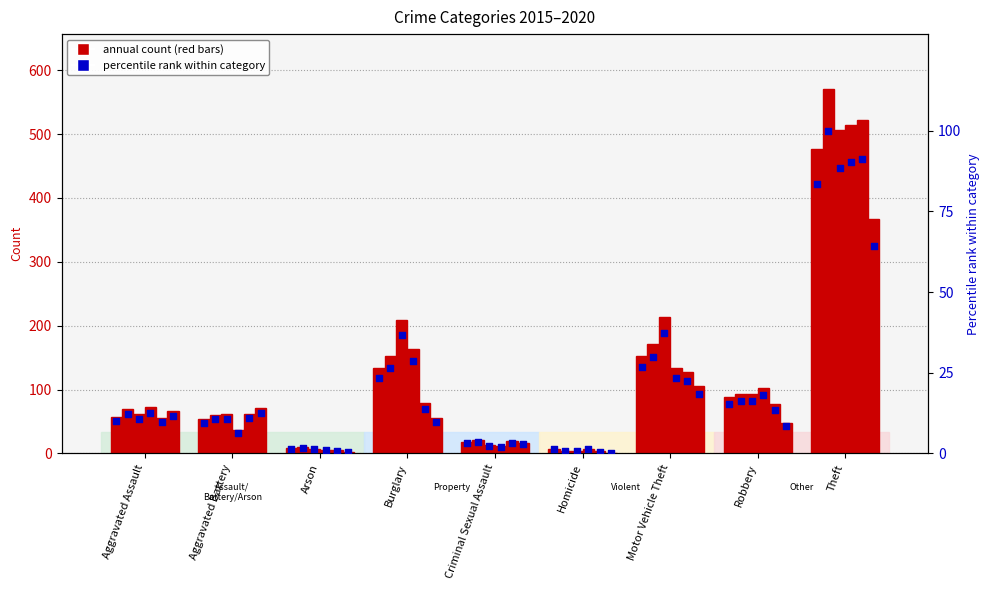

What is the total value across all series at Aggravated Assault?

381